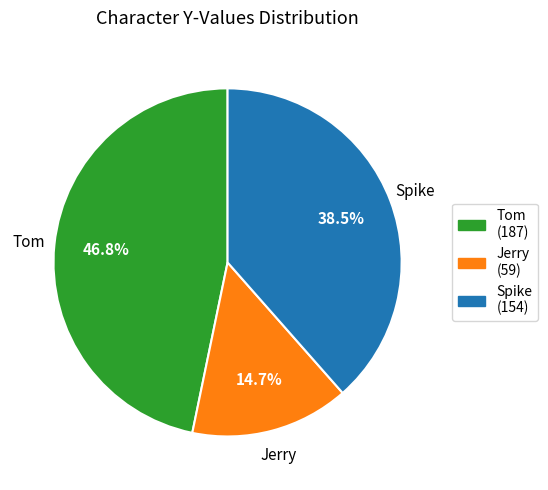

Do Jerry and Spike together represent more than half of the pie?

Yes